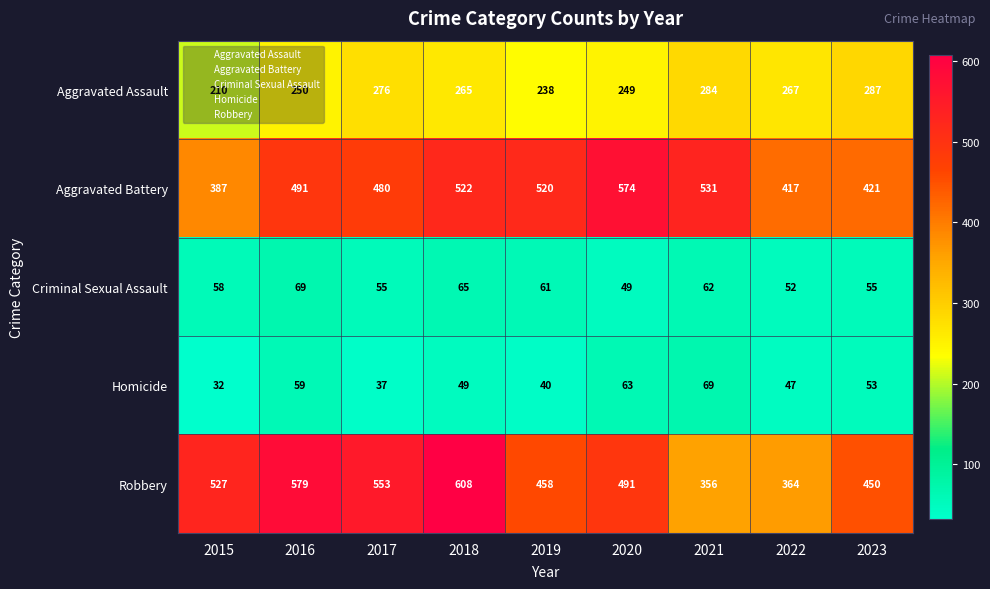

What is the lowest value of the Homicide series?

32